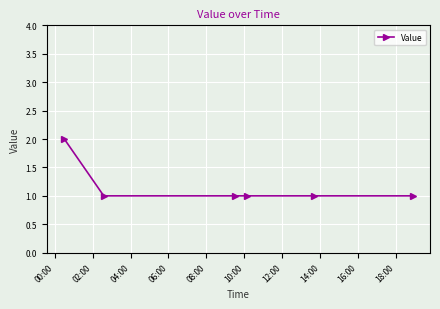

What is the value of the 4th point from the left?

1